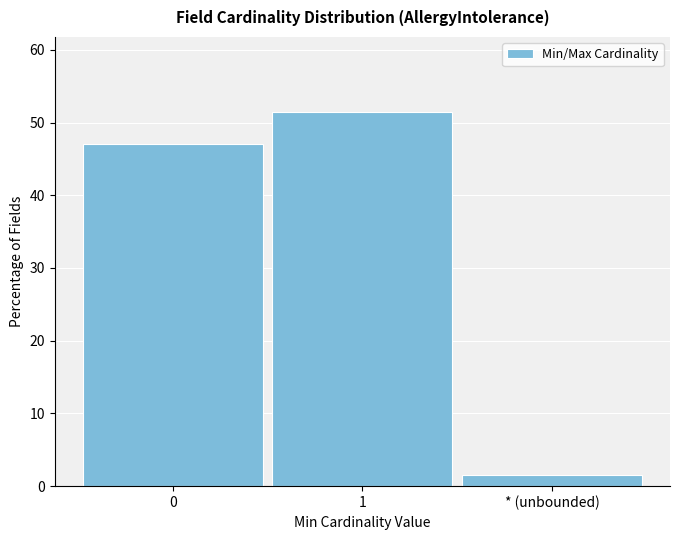

Reading right to left, extract all data points from this chart.

1.5	51.5	47.1